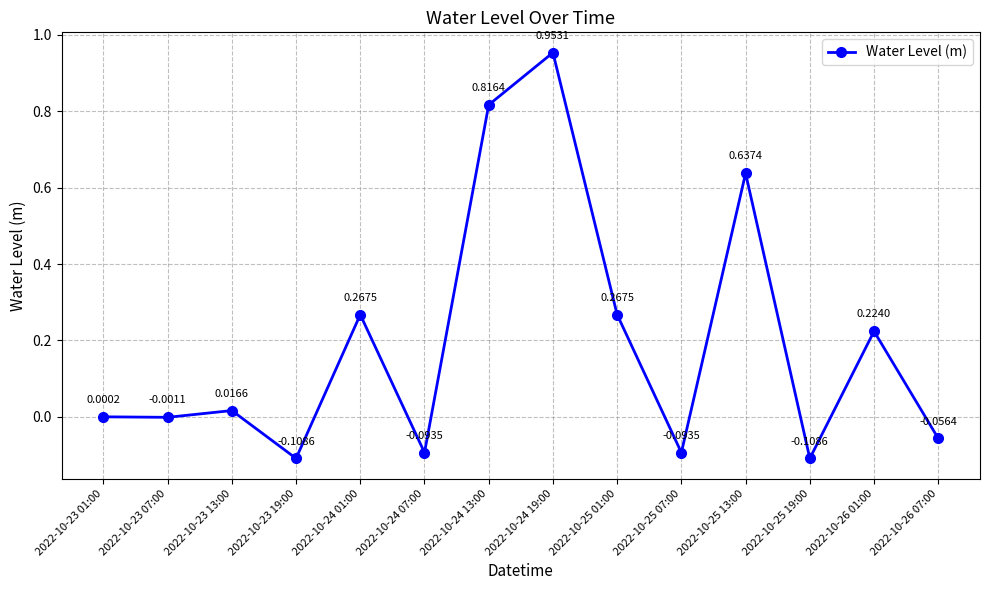

What is the difference between the second highest and second lowest values?

0.9